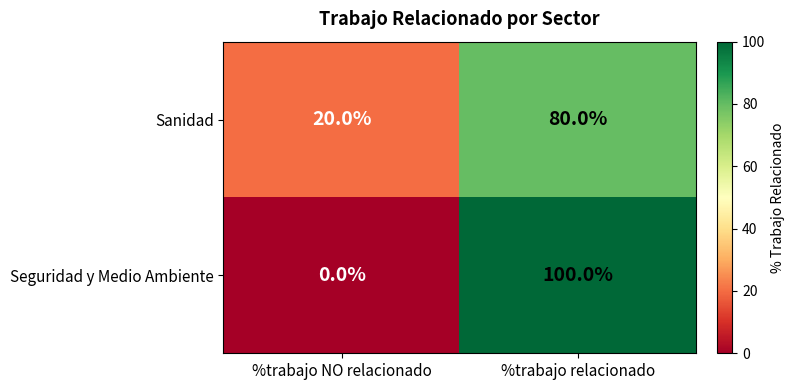

What is the spread (max minus min) of values at %trabajo relacionado?

20